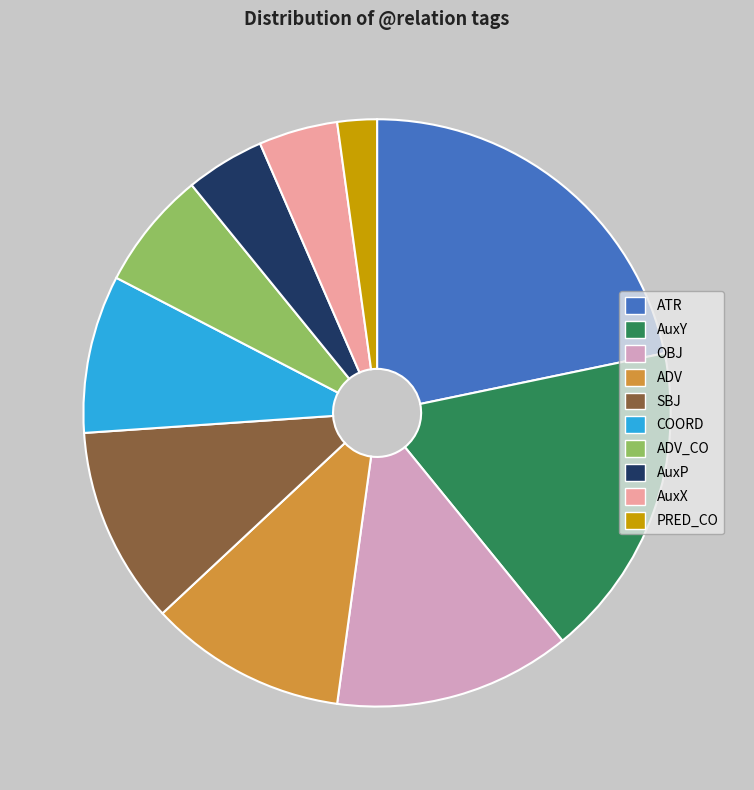

What is the smallest slice in the pie chart?

PRED_CO